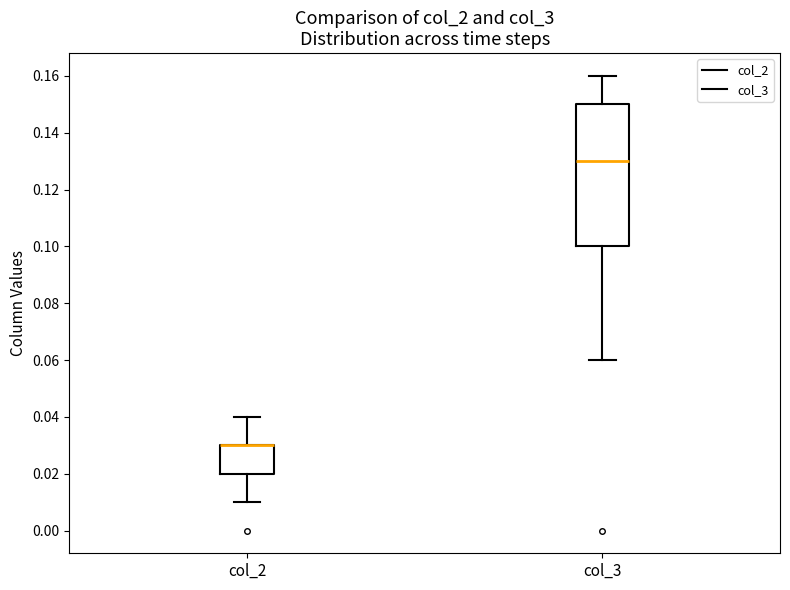

Where does the upper whisker of the box for col_2 end on the y-axis? The values are not printed on the chart, so give them approximately, as read against the axis.

0.04